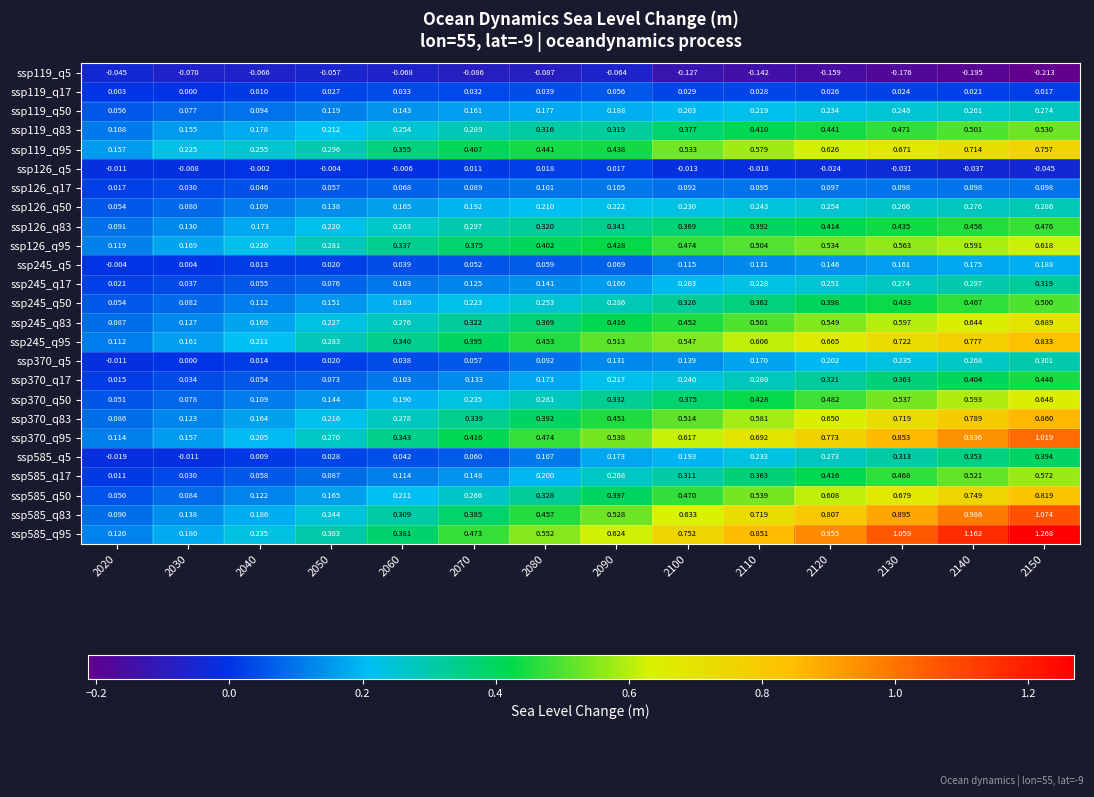

Is the value of ssp126_q17 at 2110 greater than the value of ssp370_q83 at 2090?

No